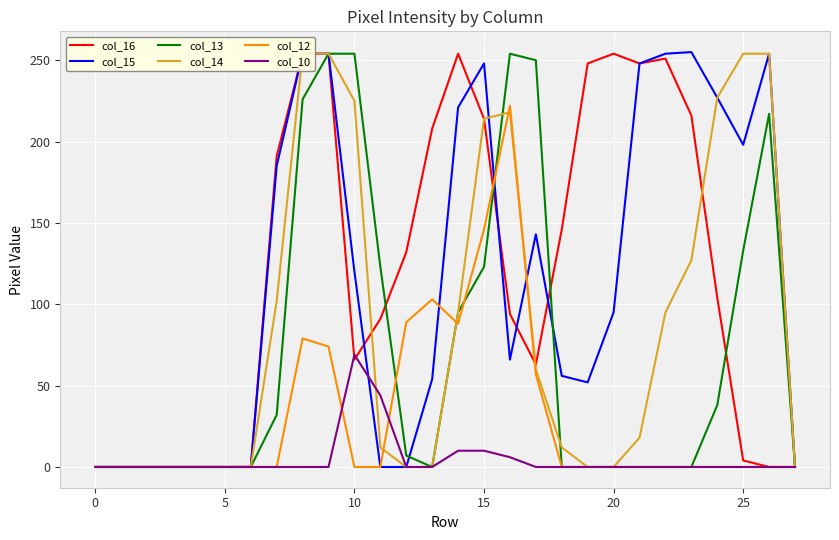

Where is col_15 nearest to the value 127?

10